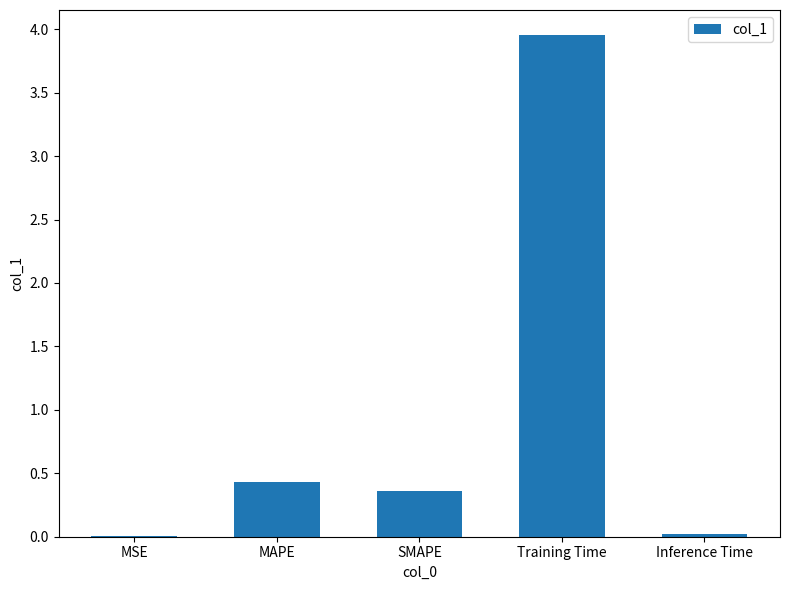

What is the sum of all values?

4.8